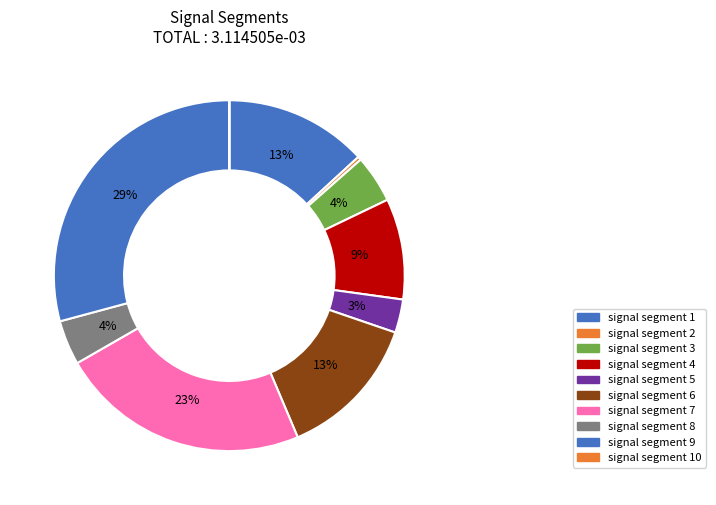

To the nearest percent, what is the combined percentage of signal segment 7 and signal segment 8?

27%